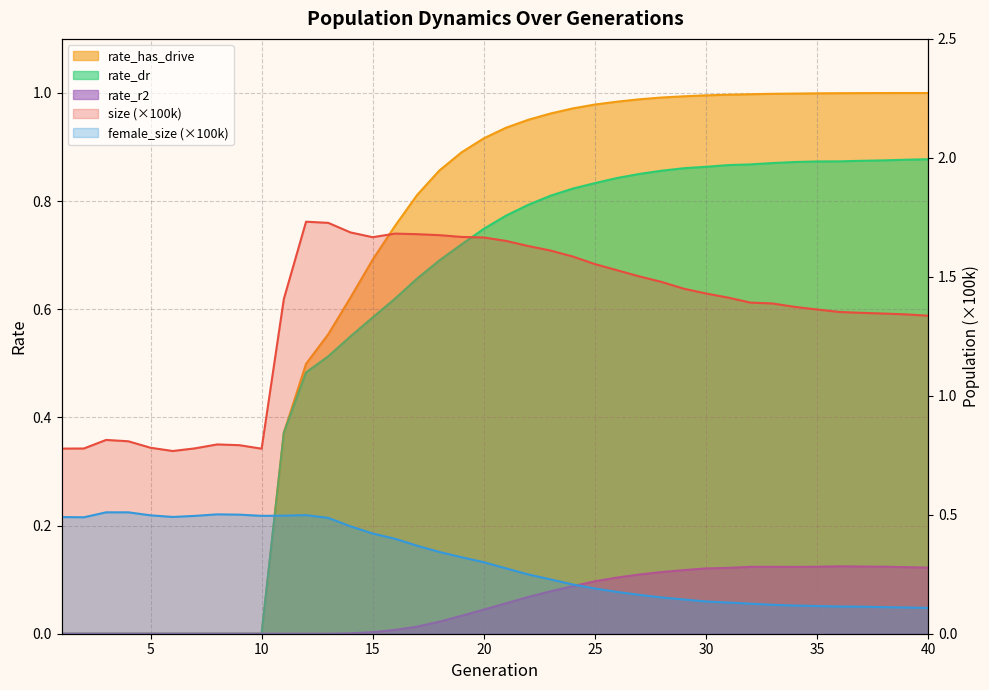

What is the highest value of the size series?

1.7